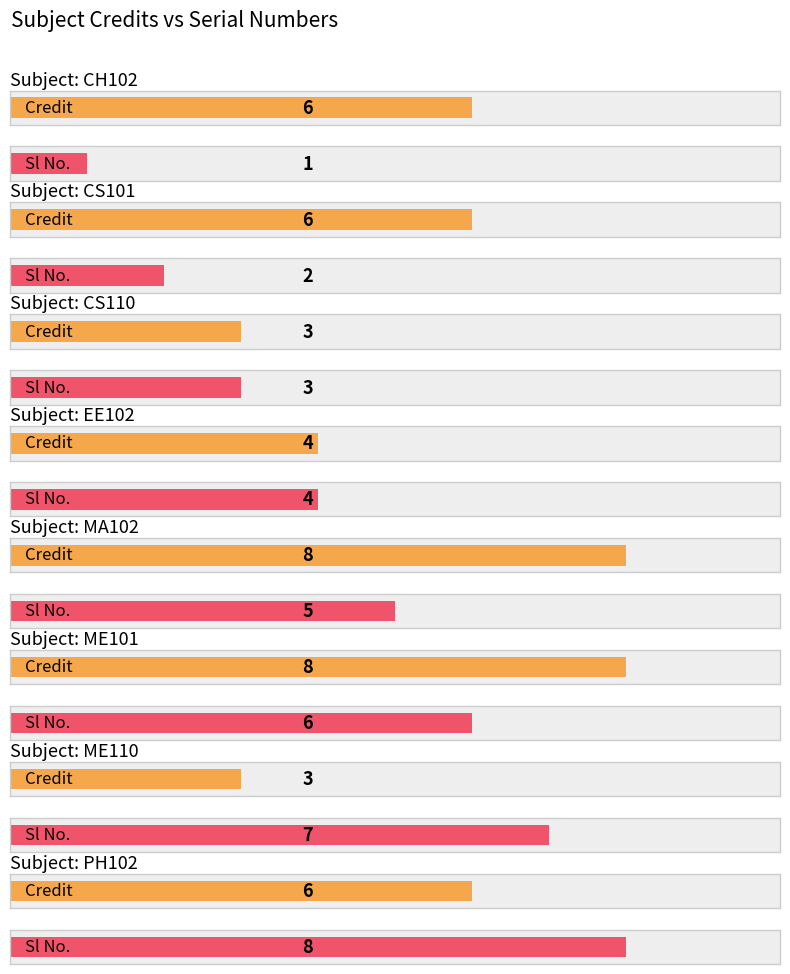

The value of Credit at PH102 is 6. True or false?

True